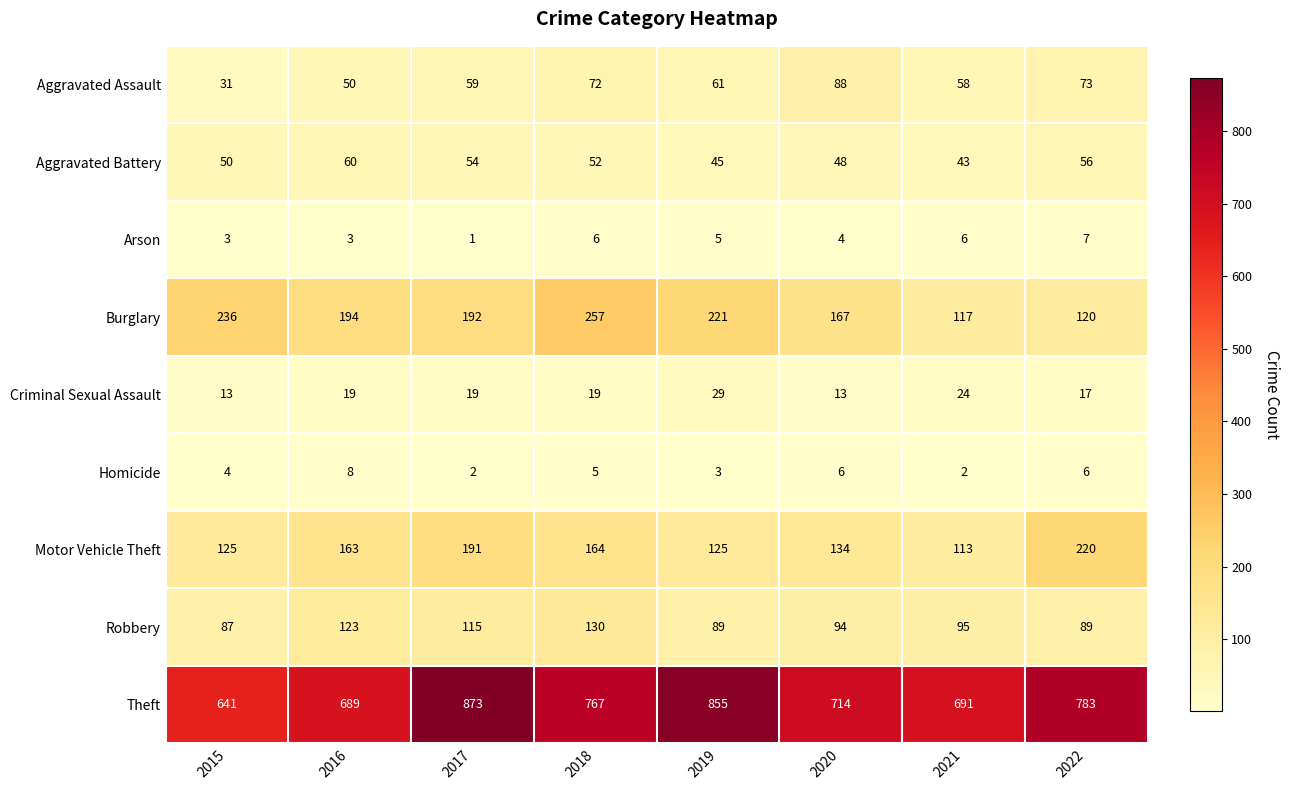

The Arson series shows 1 at 2015. True or false?

False